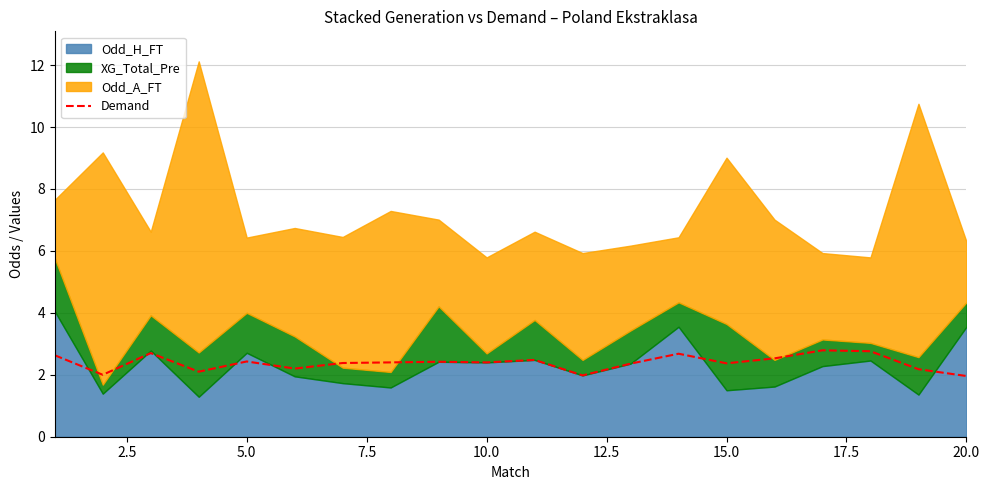

What is the minimum value for Demand?

2.0